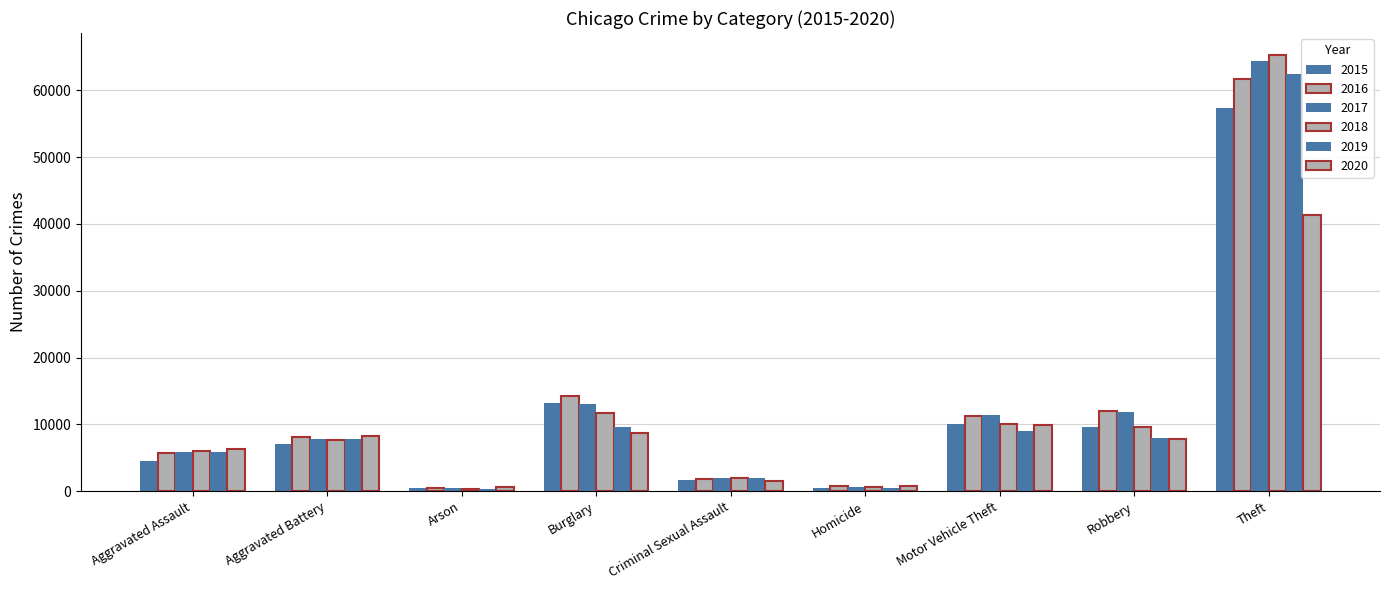

Read the 2019 value at Burglary, to the nearest 10.

9640